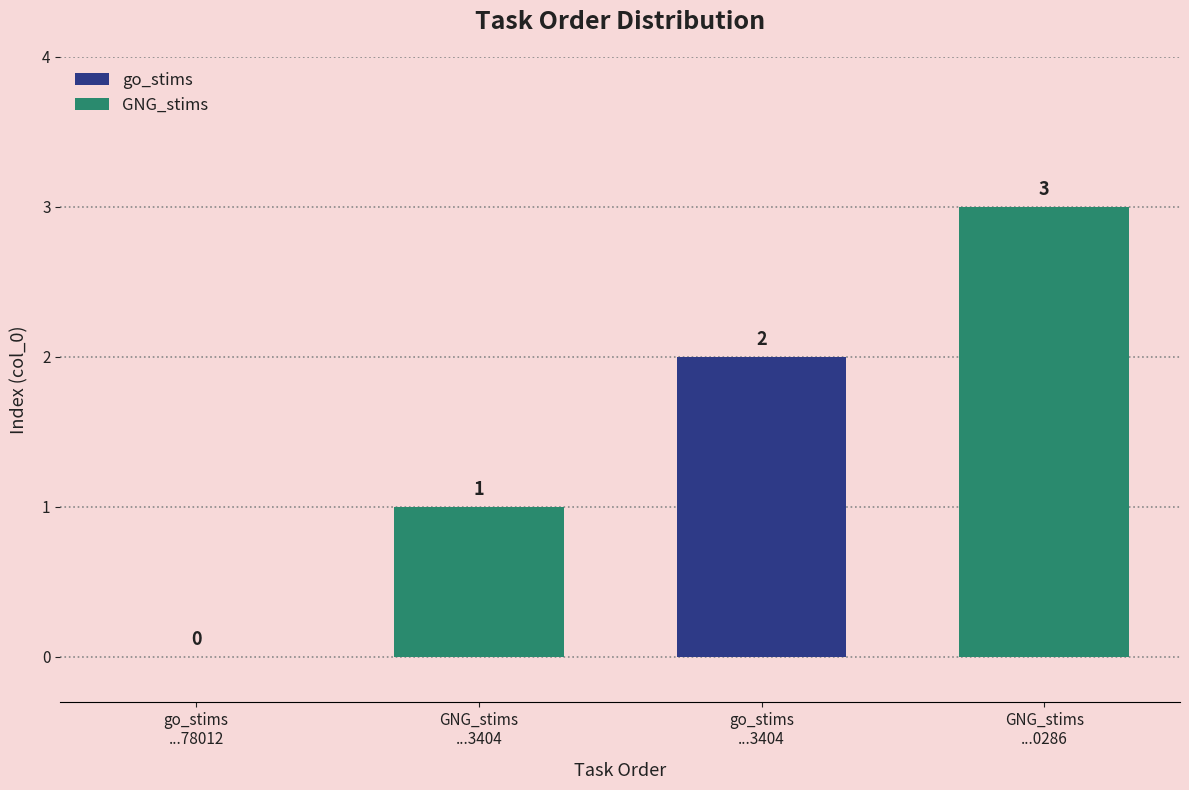

The value at GNG_stims
...3404 is 2. True or false?

False